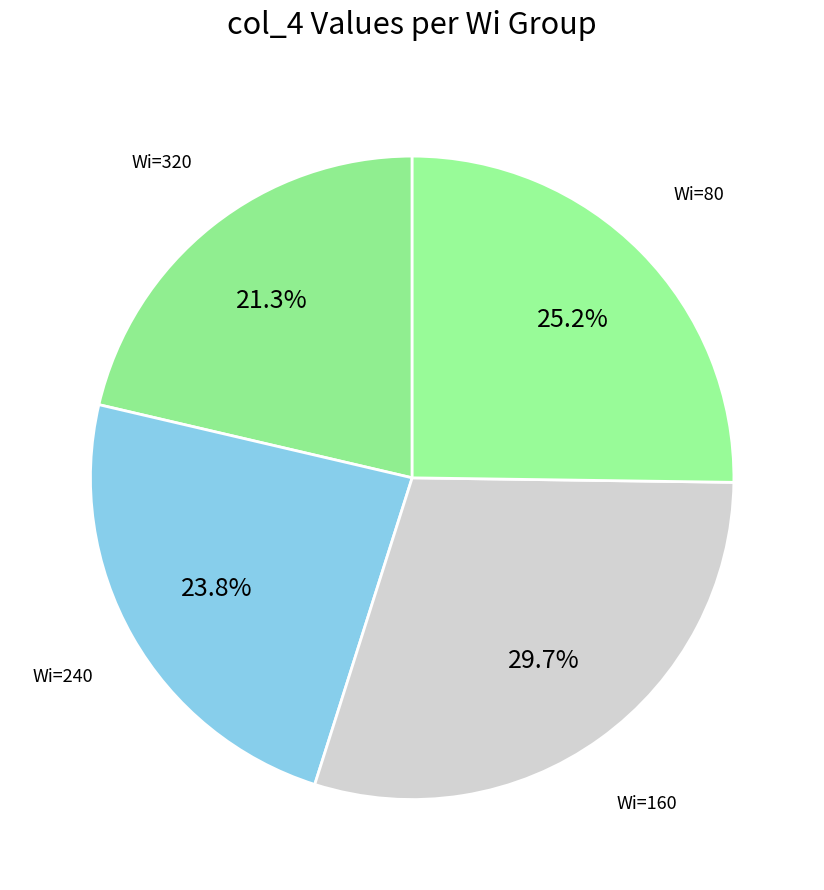

To the nearest percent, what is the combined percentage of Wi=320 and Wi=160?

51%